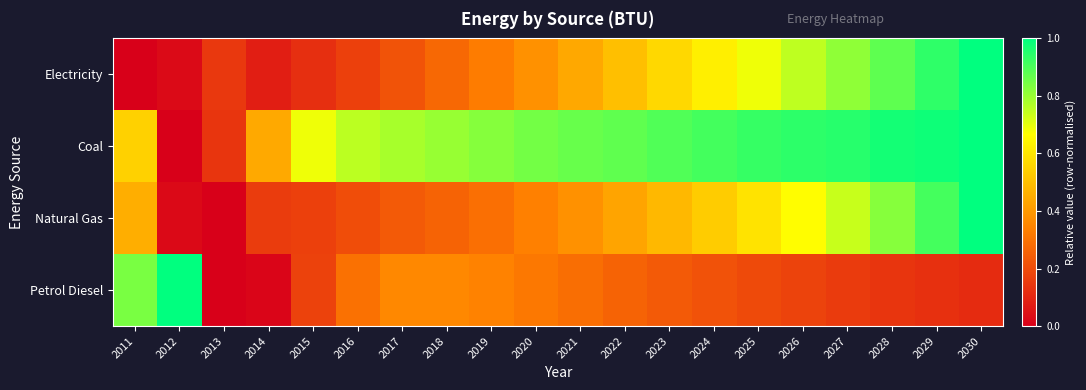

At which category does the chart reach its minimum across all series?

2011